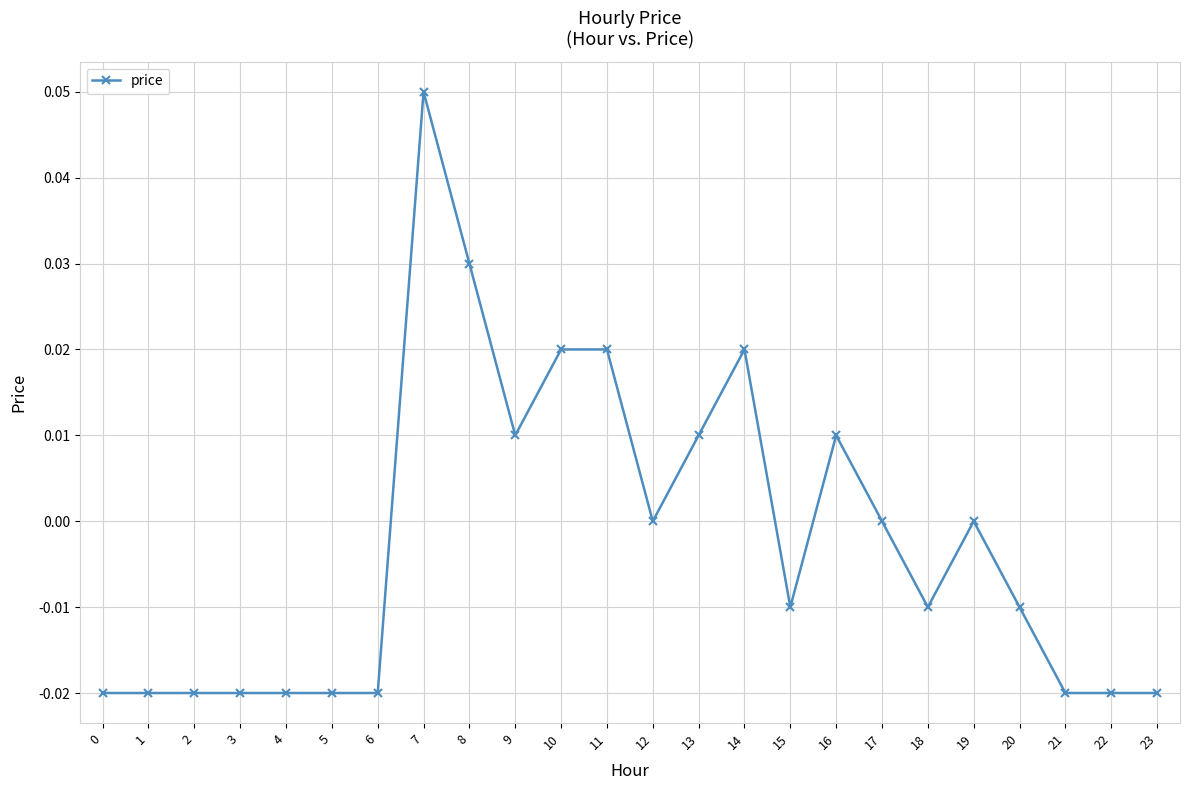

The value at 4 is -0.0. True or false?

True